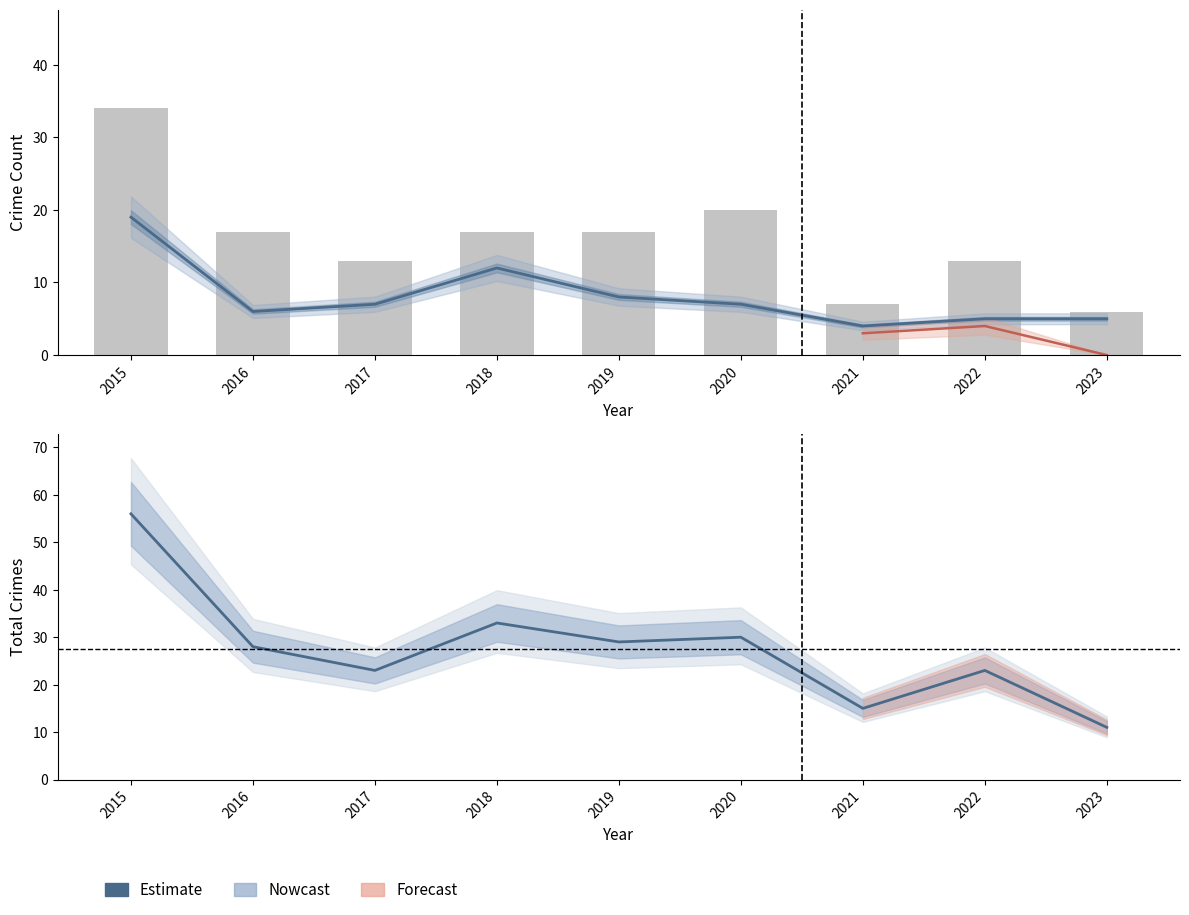

How many series are shown in this chart?

3